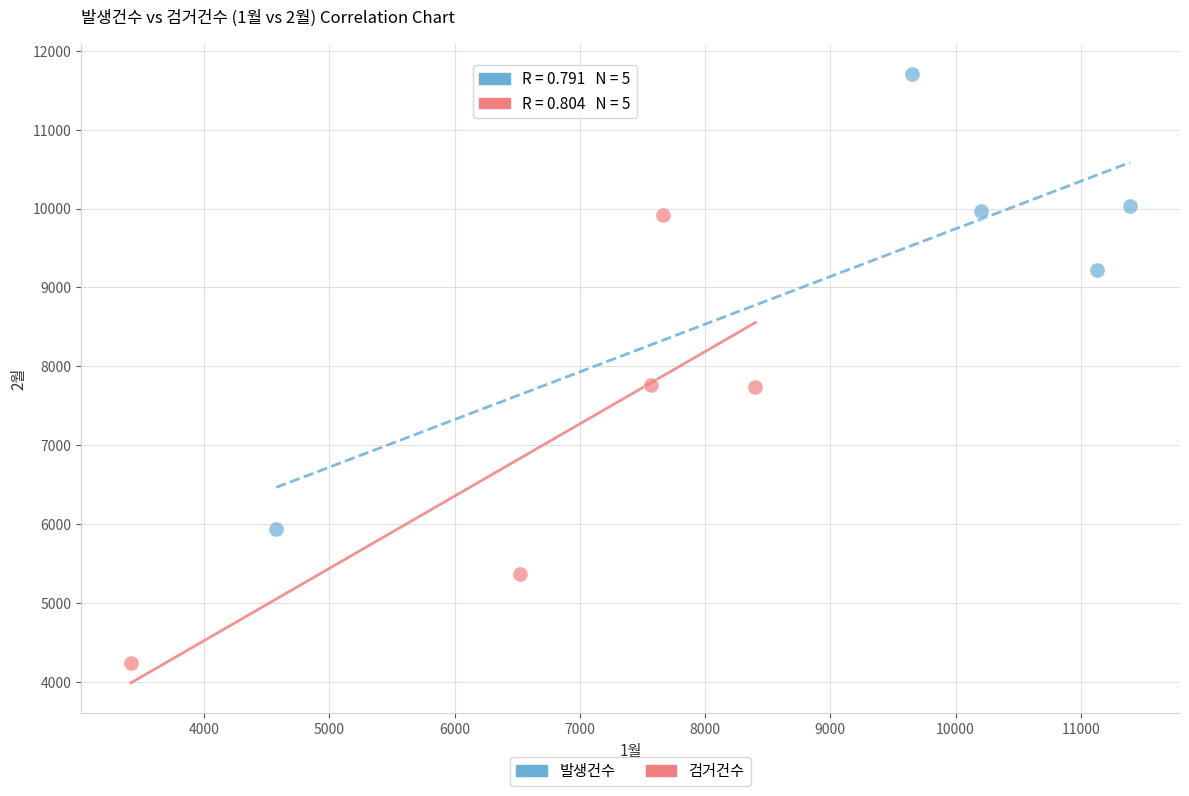

Which series has the widest spread of Y values?

발생건수